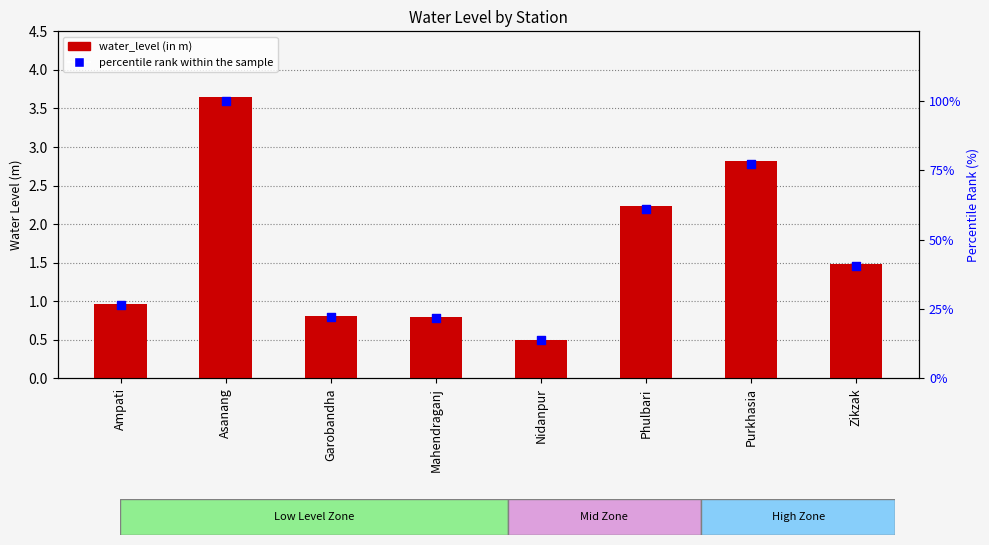

At how many categories does at least one series exceed 2?

8